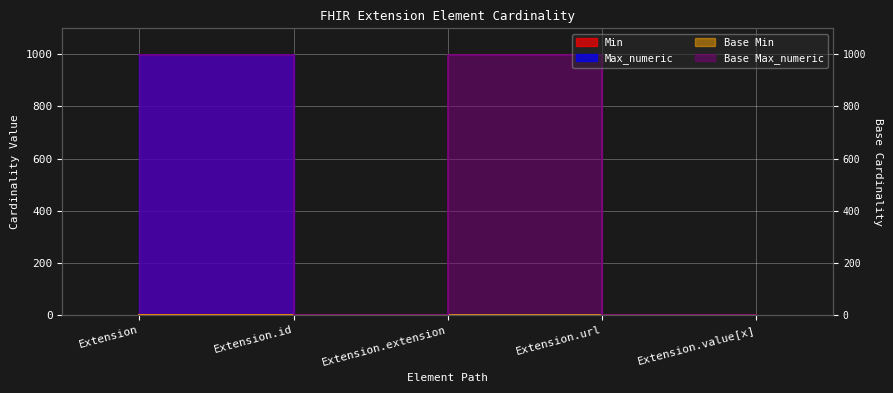

Is the value of Base Max_numeric at Extension greater than the value of Min at Extension.id?

Yes